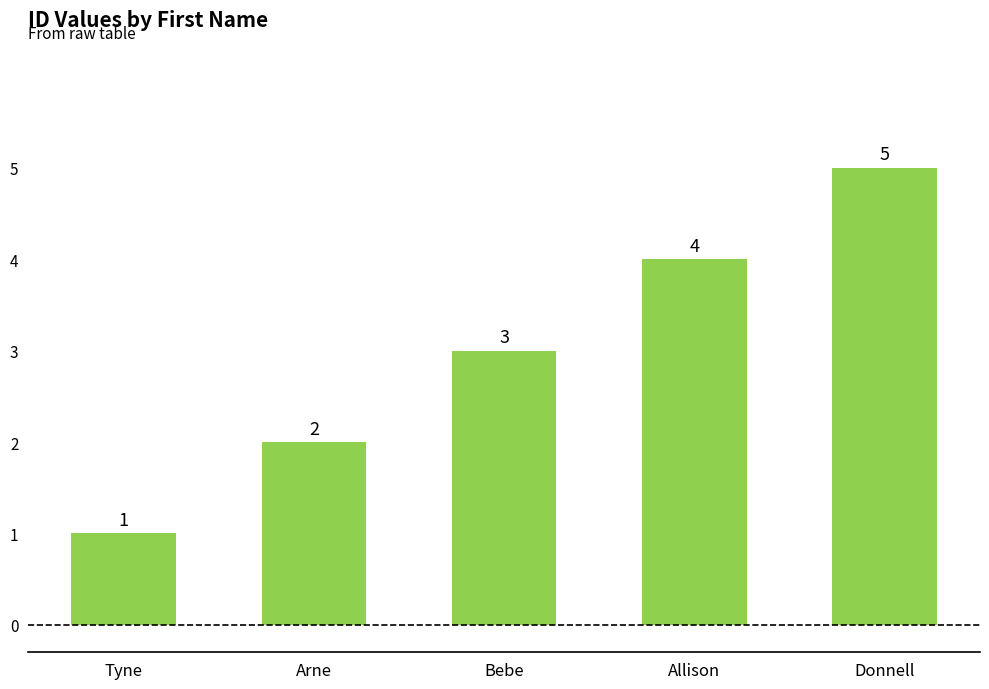

List the labels in order of value, smallest first.

Tyne, Arne, Bebe, Allison, Donnell